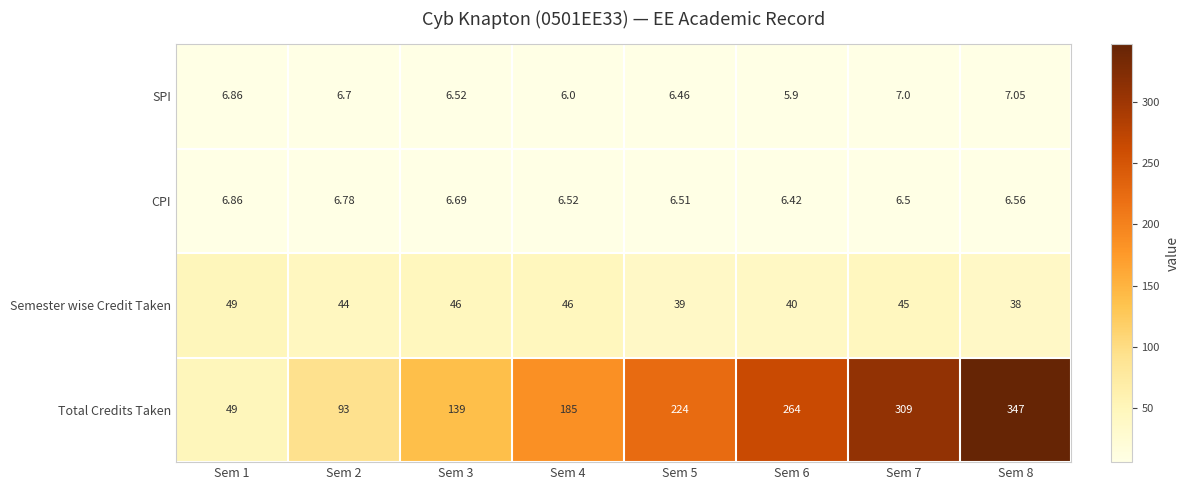

List the series in order of their peak value, lowest first.

CPI, SPI, Semester wise Credit Taken, Total Credits Taken